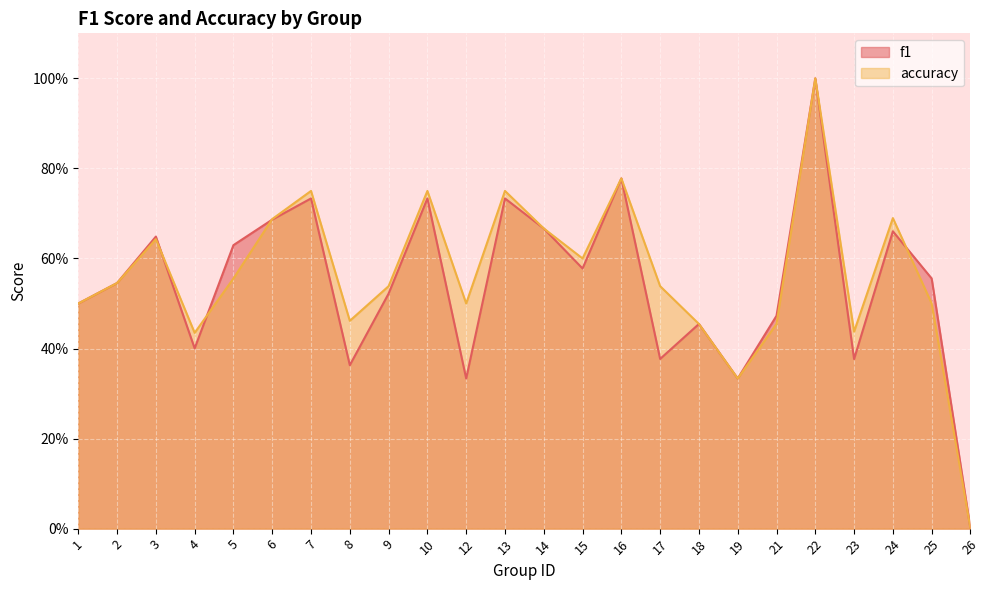

How many series are shown in this chart?

2